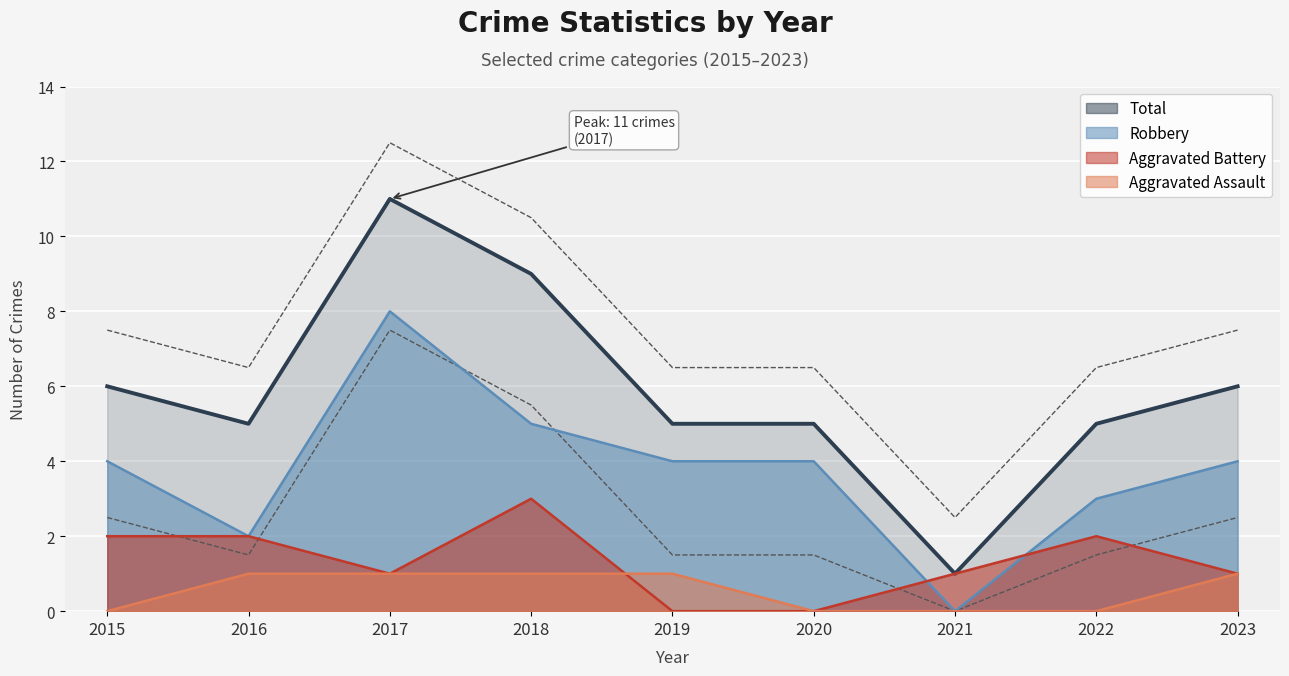

How many intersections are there between Aggravated Battery and Robbery?

2